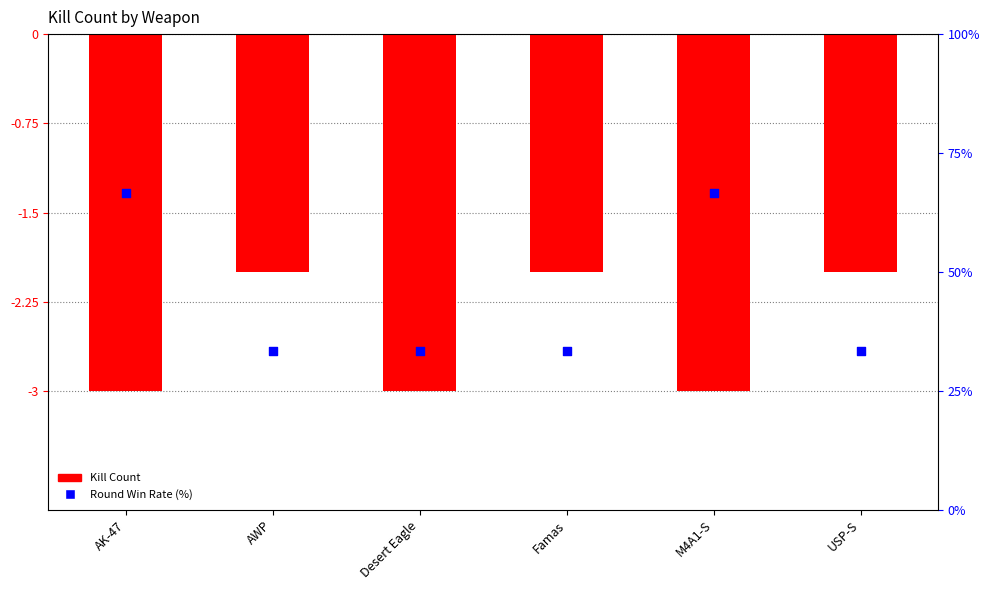

Is the value of Round Win Rate (%) at AWP greater than the value of Kill Count at M4A1-S?

Yes